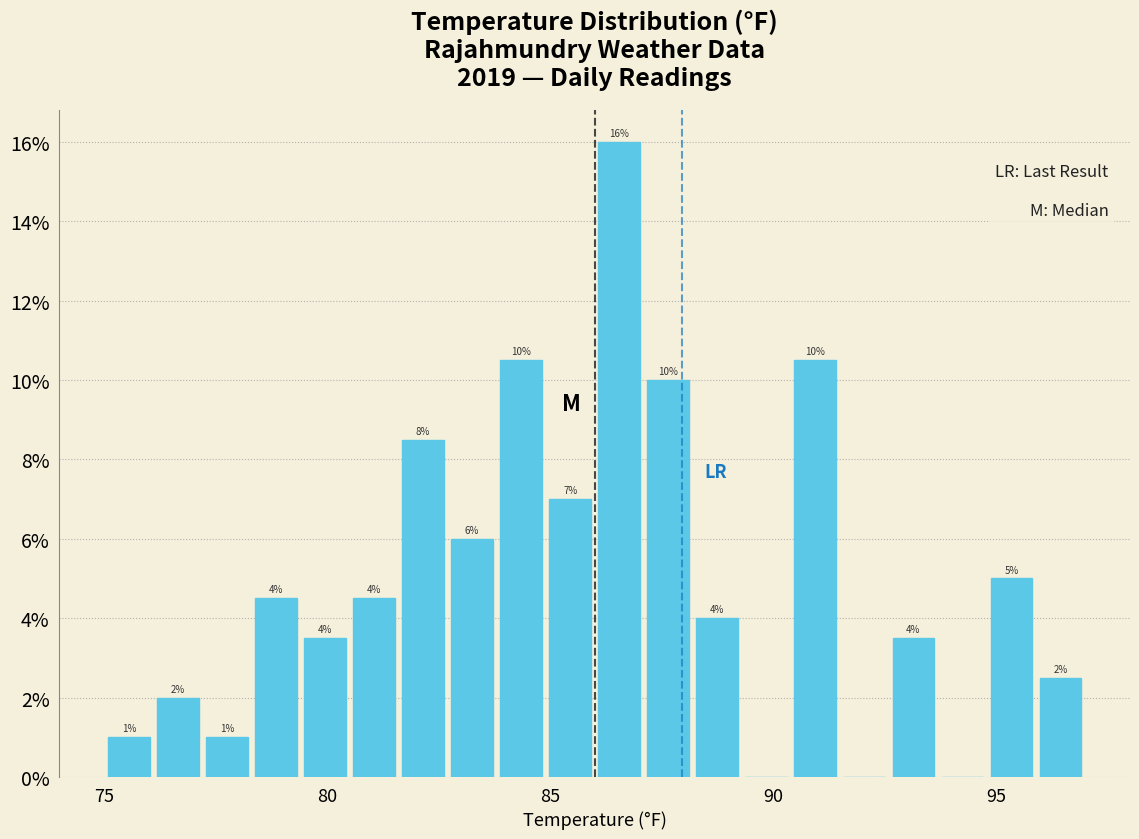

Around what value on the x-axis is the tallest bar? Give the approximate position of its centre, as read against the axis.

86.5